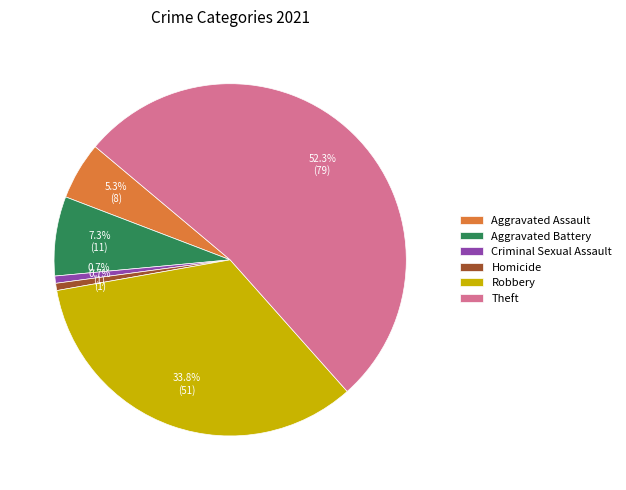

Which has a higher value, Theft or Homicide?

Theft